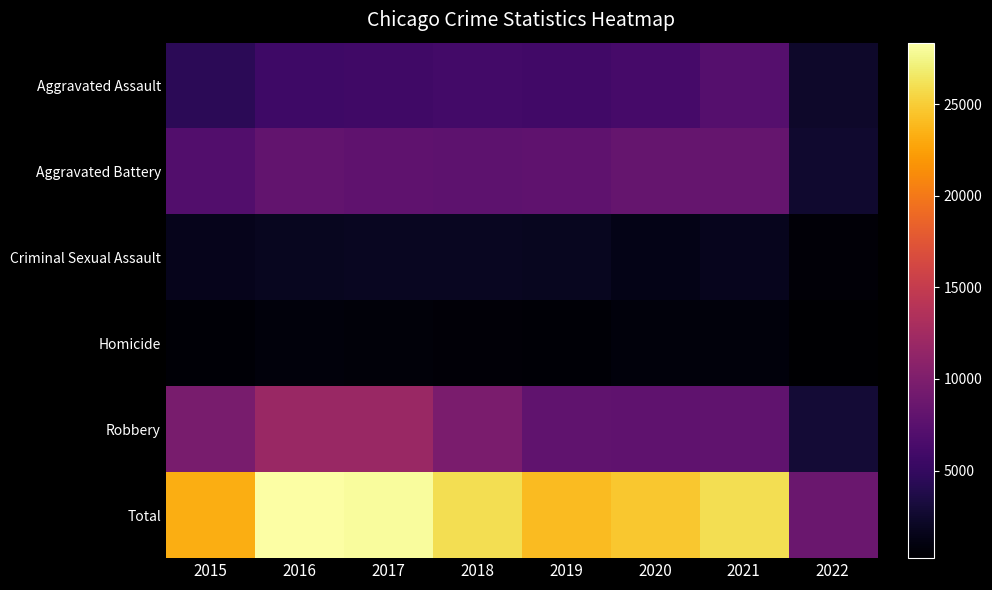

Reading left to right, list all the values displayed in this chart.

Aggravated Assault: 2015=4480	2016=5712	2017=5793	2018=6001	2019=5840	2020=6264	2021=7238	2022=2386
Aggravated Battery: 2015=7018	2016=8085	2017=7845	2018=7735	2019=7857	2020=8318	2021=8349	2022=2539
Criminal Sexual Assault: 2015=1649	2016=1805	2017=1924	2018=1963	2019=1853	2020=1428	2021=1663	2022=619
Homicide: 2015=496	2016=786	2017=672	2018=589	2019=498	2020=785	2021=801	2022=225
Robbery: 2015=9638	2016=11960	2017=11880	2018=9679	2019=7994	2020=7856	2021=7922	2022=2904
Total: 2015=23281	2016=28348	2017=28114	2018=25967	2019=24042	2020=24651	2021=25973	2022=8673